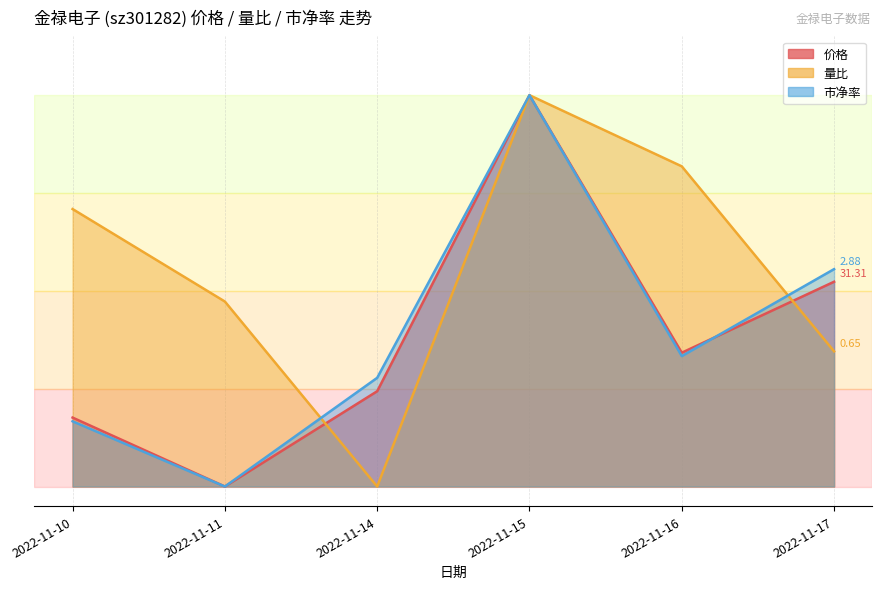

Reading left to right, extract all data points from this chart.

价格: 2022-11-10=0.2	2022-11-11=0.0	2022-11-14=0.2	2022-11-15=1.0	2022-11-16=0.3	2022-11-17=0.5
量比: 2022-11-10=0.7	2022-11-11=0.5	2022-11-14=0.0	2022-11-15=1.0	2022-11-16=0.8	2022-11-17=0.3
市净率: 2022-11-10=0.2	2022-11-11=0.0	2022-11-14=0.3	2022-11-15=1.0	2022-11-16=0.3	2022-11-17=0.6